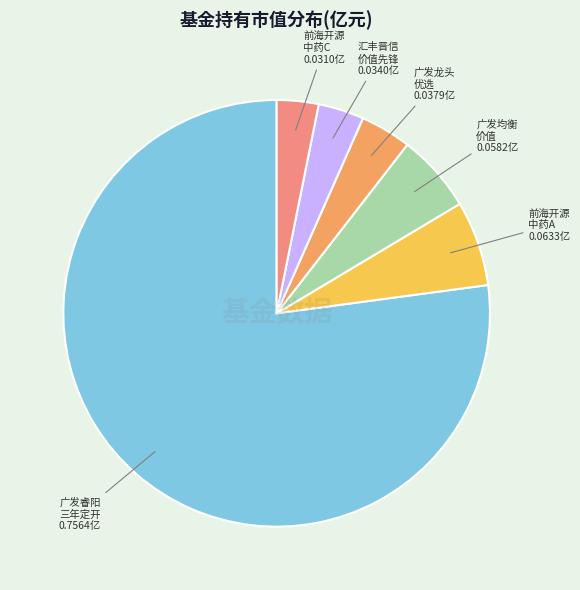

Which slice is the largest?

广发睿阳 三年定开